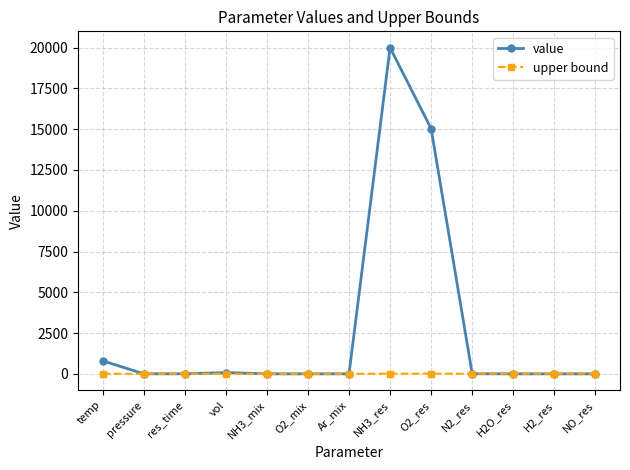

What is the label of the 2nd point from the left?

pressure